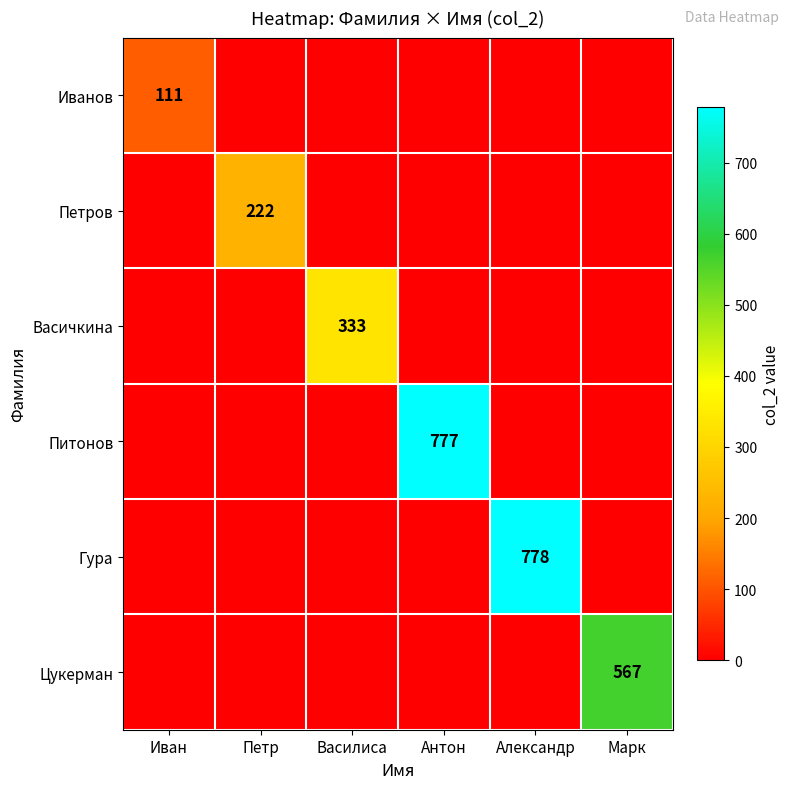

Is the value of Петров at Петр greater than the value of Иванов at Иван?

Yes